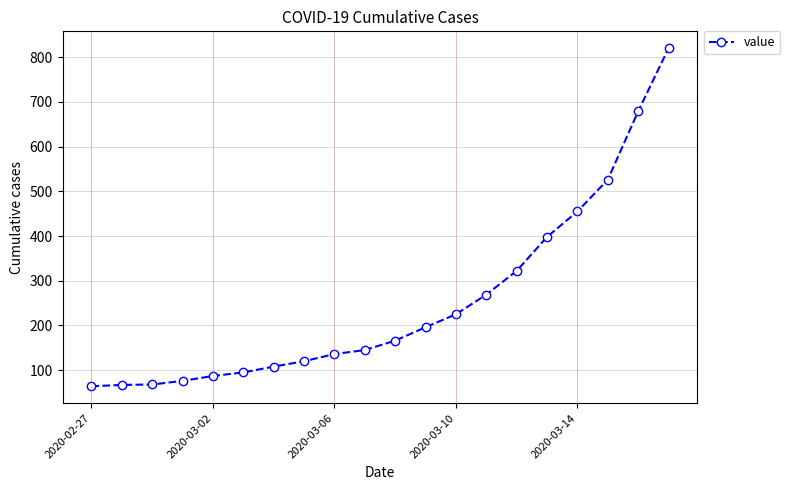

What is the minimum value shown in the chart?

64